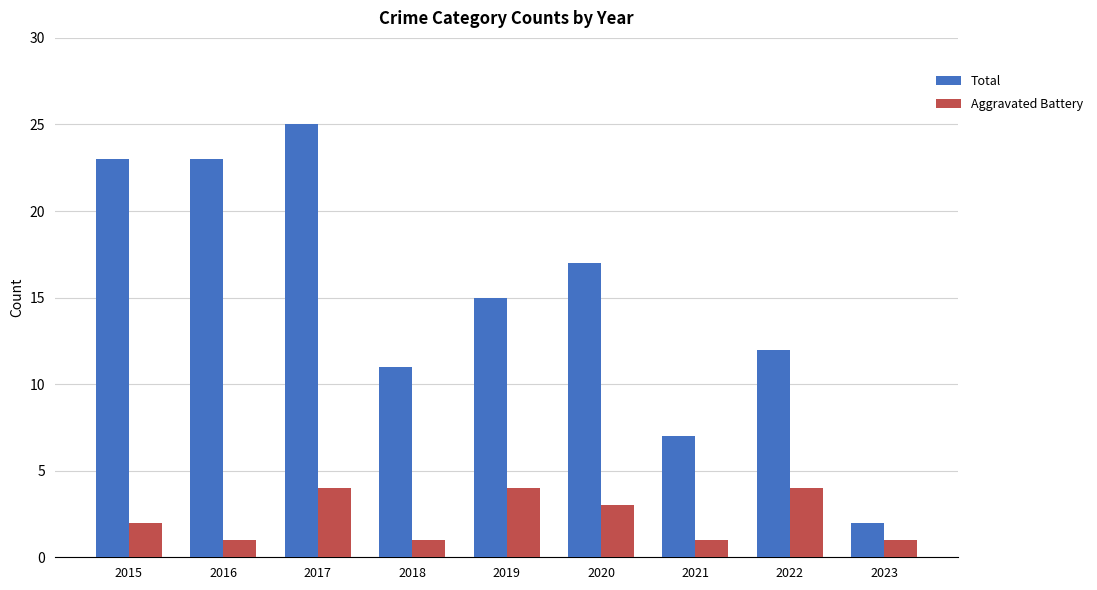

Reading left to right, what are all the values shown in this chart?

Total: 2015=23	2016=23	2017=25	2018=11	2019=15	2020=17	2021=7	2022=12	2023=2
Aggravated Battery: 2015=2	2016=1	2017=4	2018=1	2019=4	2020=3	2021=1	2022=4	2023=1